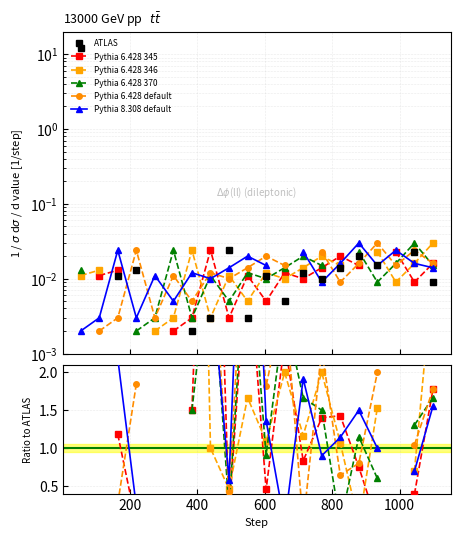

What are all the series names shown in the legend?

ATLAS, Pythia 6.428 345, Pythia 6.428 346, Pythia 6.428 370, Pythia 6.428 default, Pythia 8.308 default